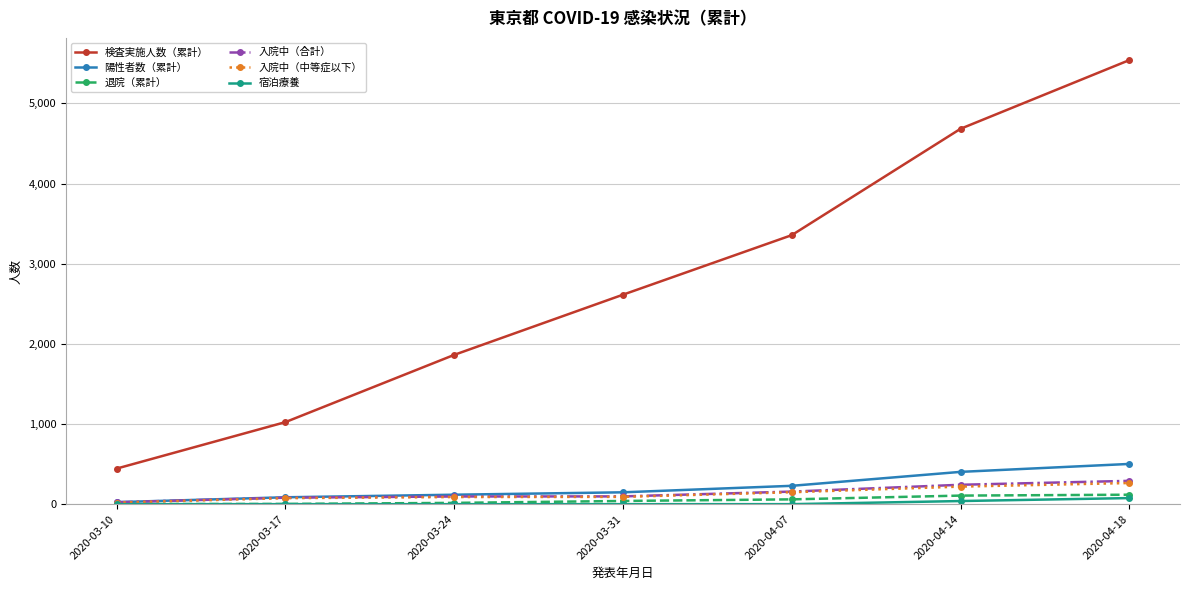

What is the label of the 7th point from the left?

2020-04-18